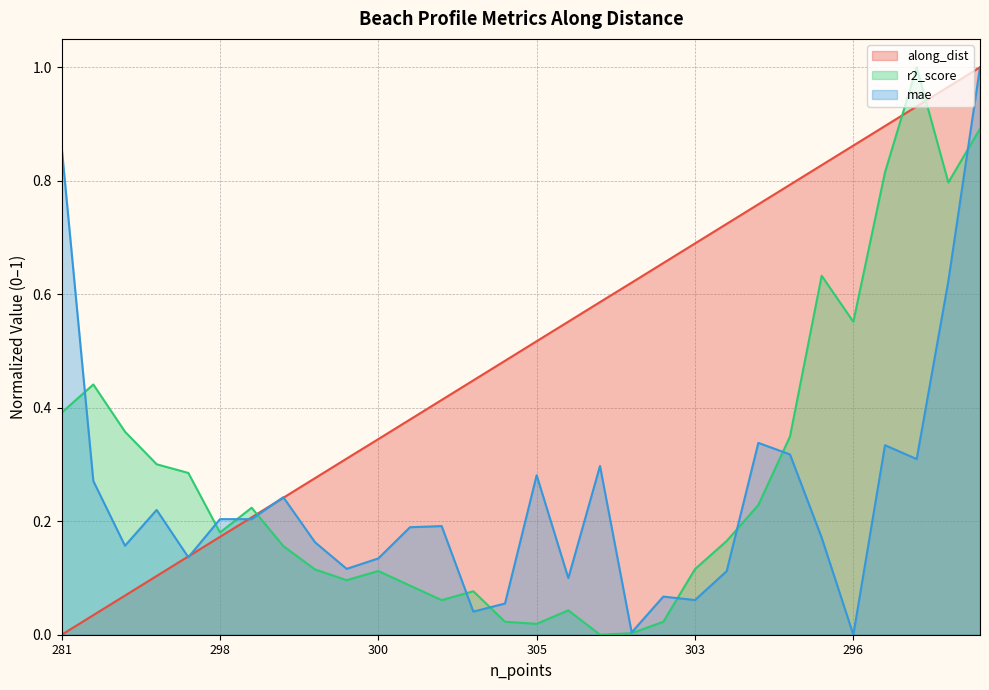

What is the value of the along_dist point at the 3rd from the left?

0.1